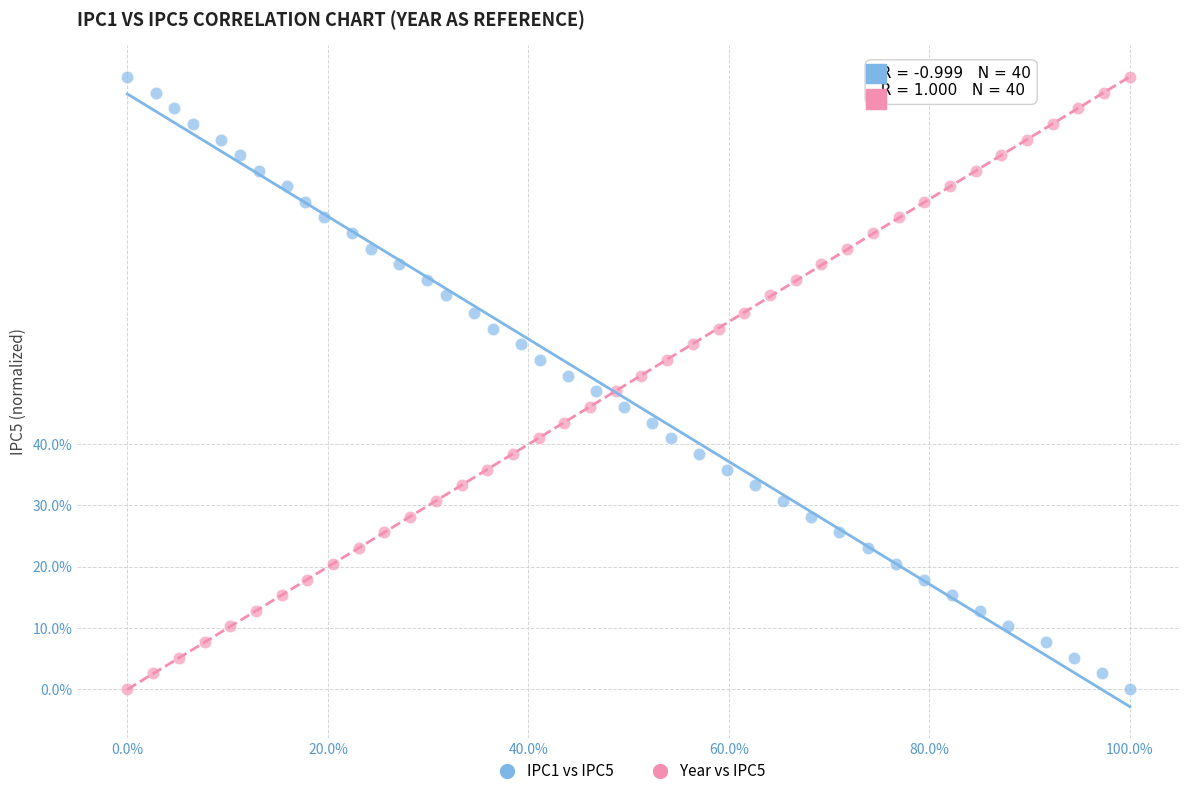

What are all the series names shown in the legend?

IPC1 vs IPC5, Year vs IPC5